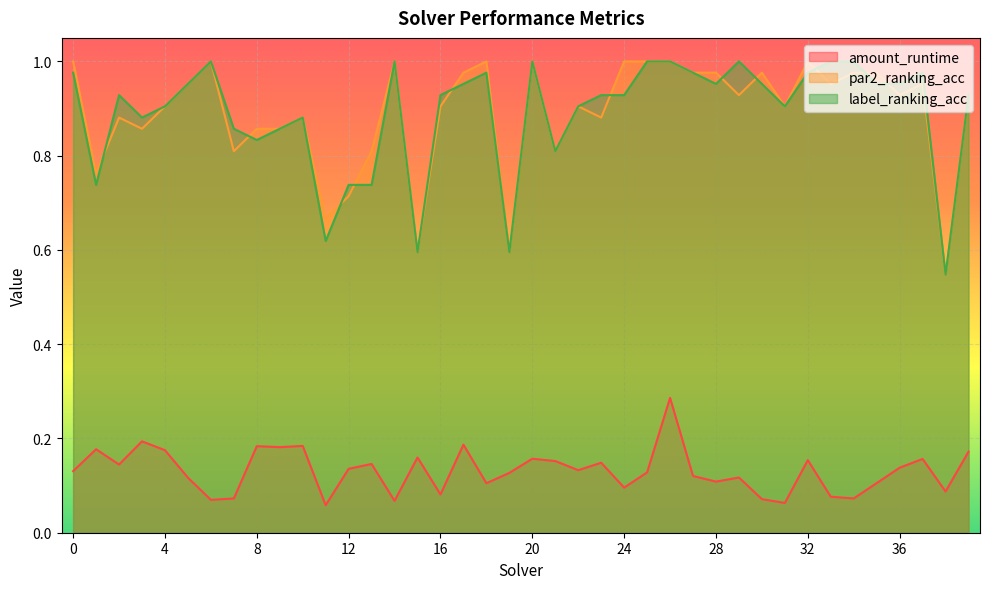

Rank the series at 13 from highest to lowest value.

par2_ranking_acc, label_ranking_acc, amount_runtime